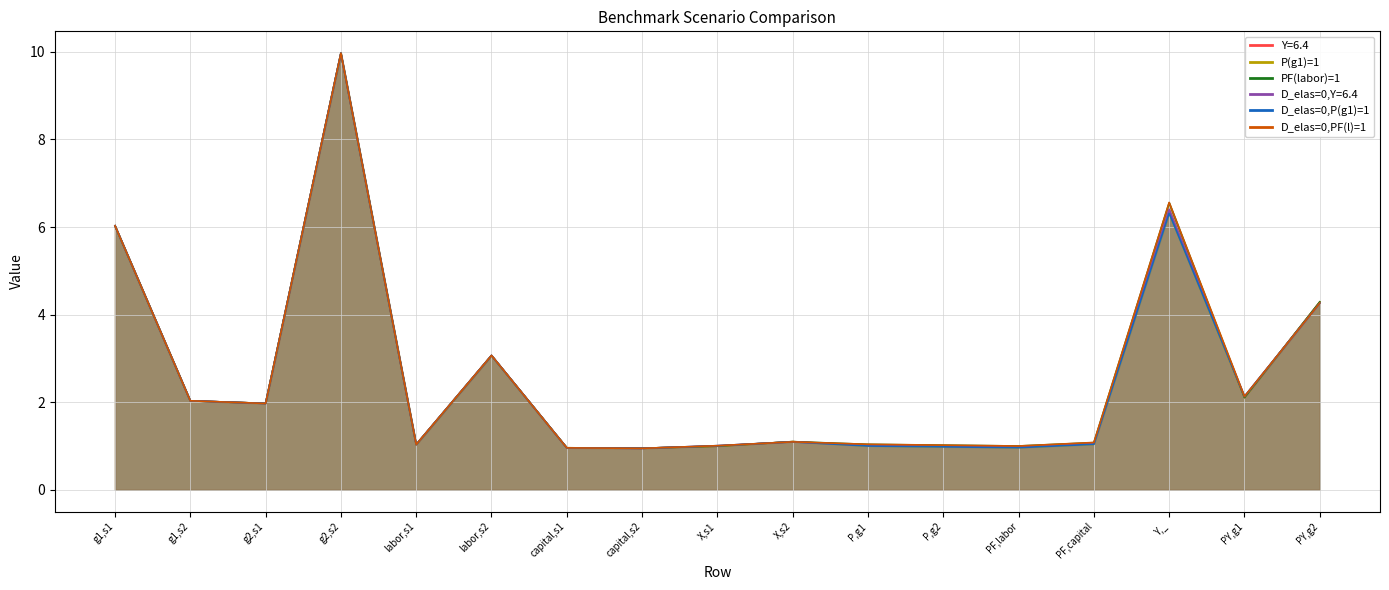

Reading left to right, list all the values displayed in this chart.

Y=6.4: g1,s1=6.0	g1,s2=2.0	g2,s1=2.0	g2,s2=10.0	labor,s1=1.0	labor,s2=3.1	capital,s1=1.0	capital,s2=0.9	X,s1=1.0	X,s2=1.1	P,g1=1.0	P,g2=1.0	PF,labor=1.0	PF,capital=1.1	Y,_=6.4	PY,g1=2.1	PY,g2=4.3
P(g1)=1: g1,s1=6.0	g1,s2=2.0	g2,s1=2.0	g2,s2=10.0	labor,s1=1.0	labor,s2=3.1	capital,s1=1.0	capital,s2=0.9	X,s1=1.0	X,s2=1.1	P,g1=1.0	P,g2=1.0	PF,labor=1.0	PF,capital=1.0	Y,_=6.3	PY,g1=2.1	PY,g2=4.3
PF(labor)=1: g1,s1=6.0	g1,s2=2.0	g2,s1=2.0	g2,s2=10.0	labor,s1=1.0	labor,s2=3.1	capital,s1=1.0	capital,s2=0.9	X,s1=1.0	X,s2=1.1	P,g1=1.0	P,g2=1.0	PF,labor=1.0	PF,capital=1.1	Y,_=6.6	PY,g1=2.1	PY,g2=4.3
D_elas=0,Y=6.4: g1,s1=6.0	g1,s2=2.0	g2,s1=2.0	g2,s2=10.0	labor,s1=1.0	labor,s2=3.1	capital,s1=1.0	capital,s2=0.9	X,s1=1.0	X,s2=1.1	P,g1=1.0	P,g2=1.0	PF,labor=1.0	PF,capital=1.1	Y,_=6.4	PY,g1=2.1	PY,g2=4.3
D_elas=0,P(g1)=1: g1,s1=6.0	g1,s2=2.0	g2,s1=2.0	g2,s2=10.0	labor,s1=1.0	labor,s2=3.1	capital,s1=1.0	capital,s2=0.9	X,s1=1.0	X,s2=1.1	P,g1=1.0	P,g2=1.0	PF,labor=1.0	PF,capital=1.0	Y,_=6.3	PY,g1=2.1	PY,g2=4.3
D_elas=0,PF(l)=1: g1,s1=6.0	g1,s2=2.0	g2,s1=2.0	g2,s2=10.0	labor,s1=1.0	labor,s2=3.1	capital,s1=1.0	capital,s2=0.9	X,s1=1.0	X,s2=1.1	P,g1=1.0	P,g2=1.0	PF,labor=1.0	PF,capital=1.1	Y,_=6.6	PY,g1=2.1	PY,g2=4.3